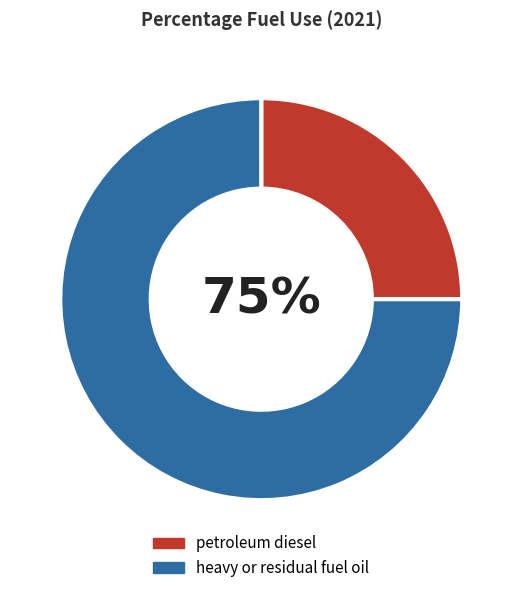

What is the change in value from petroleum diesel to heavy or residual fuel oil?

+0.5